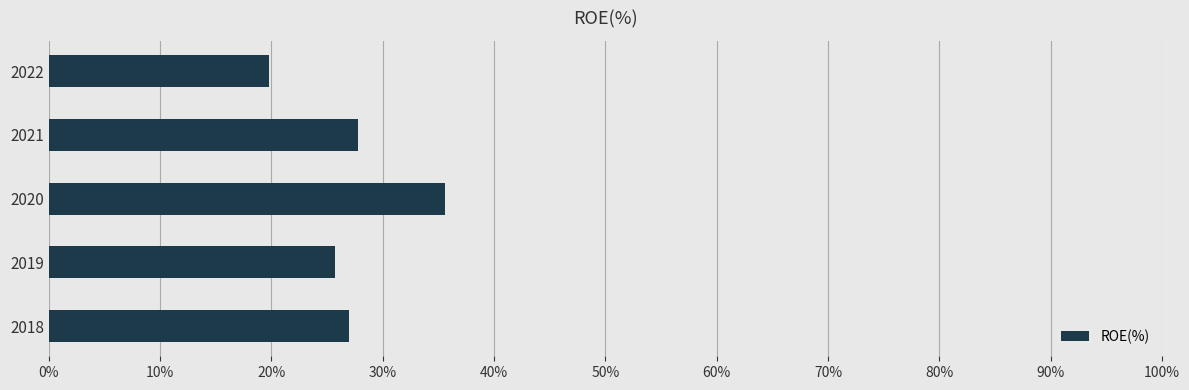

What is the value of the 4th bar from the top?

25.7